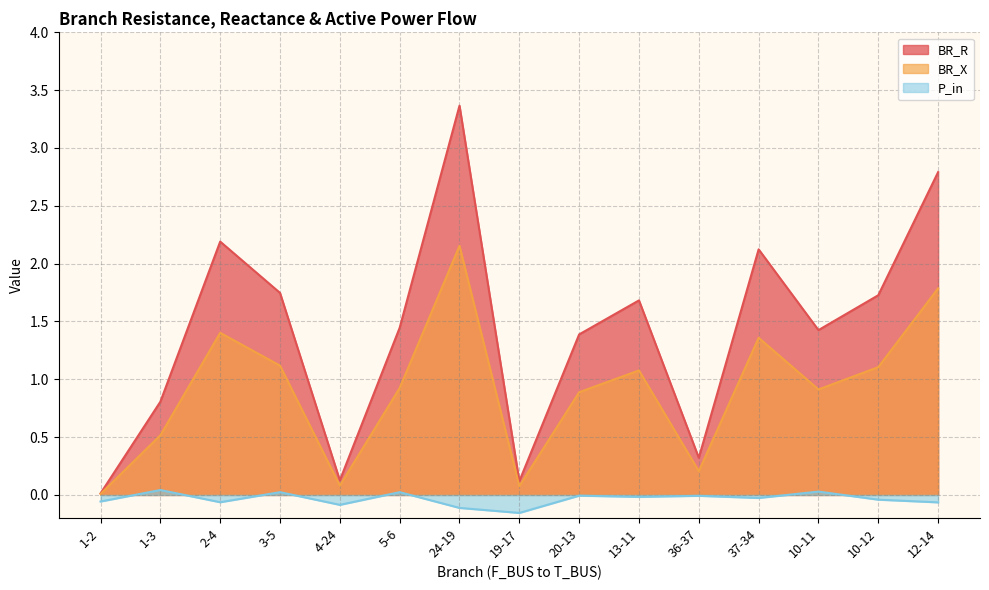

Reading left to right, list all the values displayed in this chart.

BR_R: 1-2=0.0	1-3=0.8	2-4=2.2	3-5=1.7	4-24=0.1	5-6=1.4	24-19=3.4	19-17=0.1	20-13=1.4	13-11=1.7	36-37=0.3	37-34=2.1	10-11=1.4	10-12=1.7	12-14=2.8
BR_X: 1-2=0.0	1-3=0.5	2-4=1.4	3-5=1.1	4-24=0.1	5-6=0.9	24-19=2.2	19-17=0.1	20-13=0.9	13-11=1.1	36-37=0.2	37-34=1.4	10-11=0.9	10-12=1.1	12-14=1.8
P_in: 1-2=-0.1	1-3=0.0	2-4=-0.1	3-5=0.0	4-24=-0.1	5-6=0.0	24-19=-0.1	19-17=-0.2	20-13=-0.0	13-11=-0.0	36-37=-0.0	37-34=-0.0	10-11=0.0	10-12=-0.0	12-14=-0.1